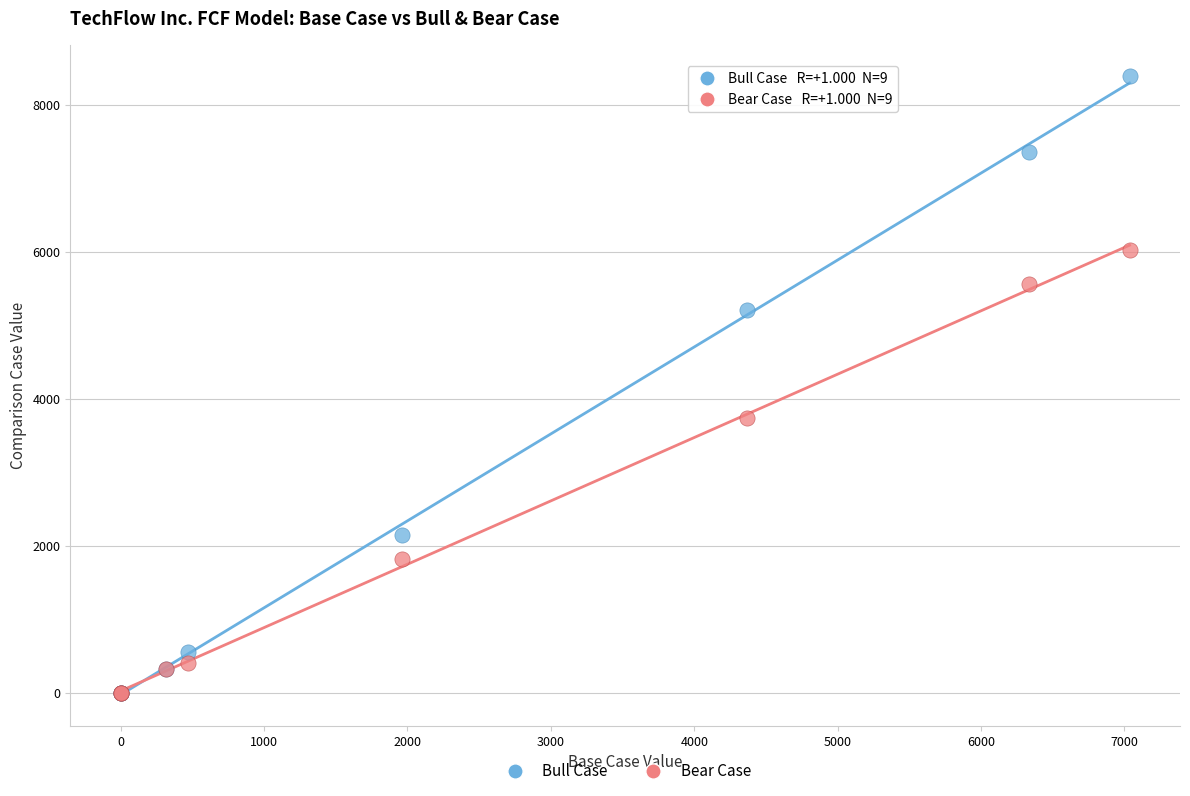

In the Bull Case series, what Y value is closest to 4192?

5206.9